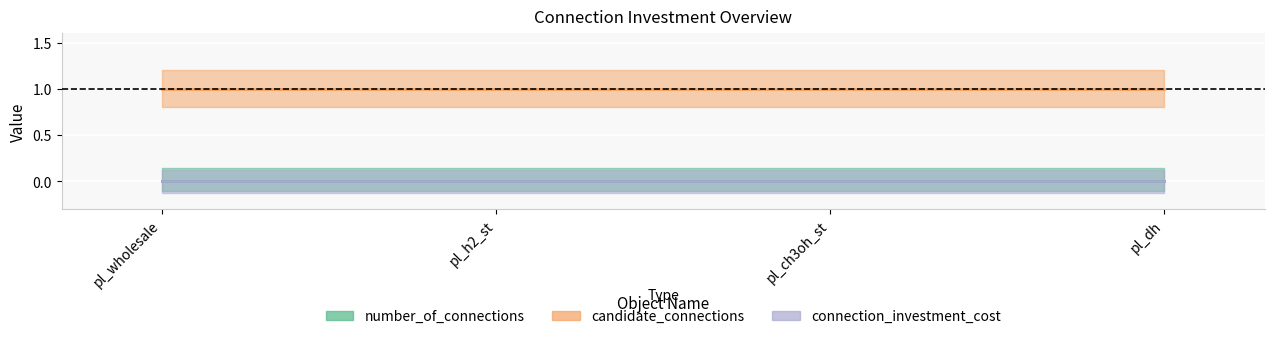

True or false: connection_investment_cost and candidate_connections cross at least once.

False